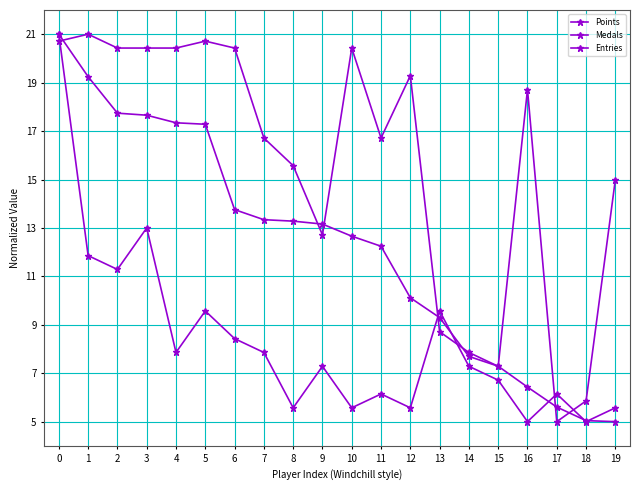

After their last crossing, which series has the higher values: Entries or Points?

Entries